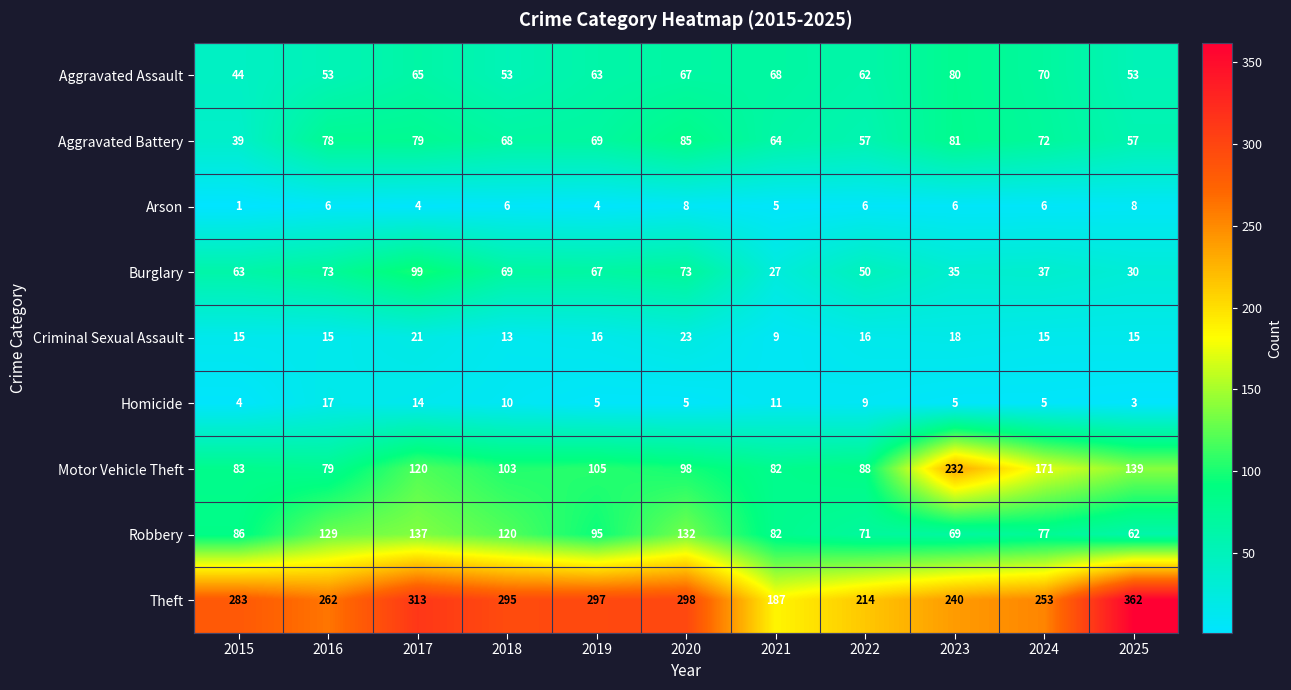

What is the sum of the Aggravated Assault values at 2022 and 2023?

142